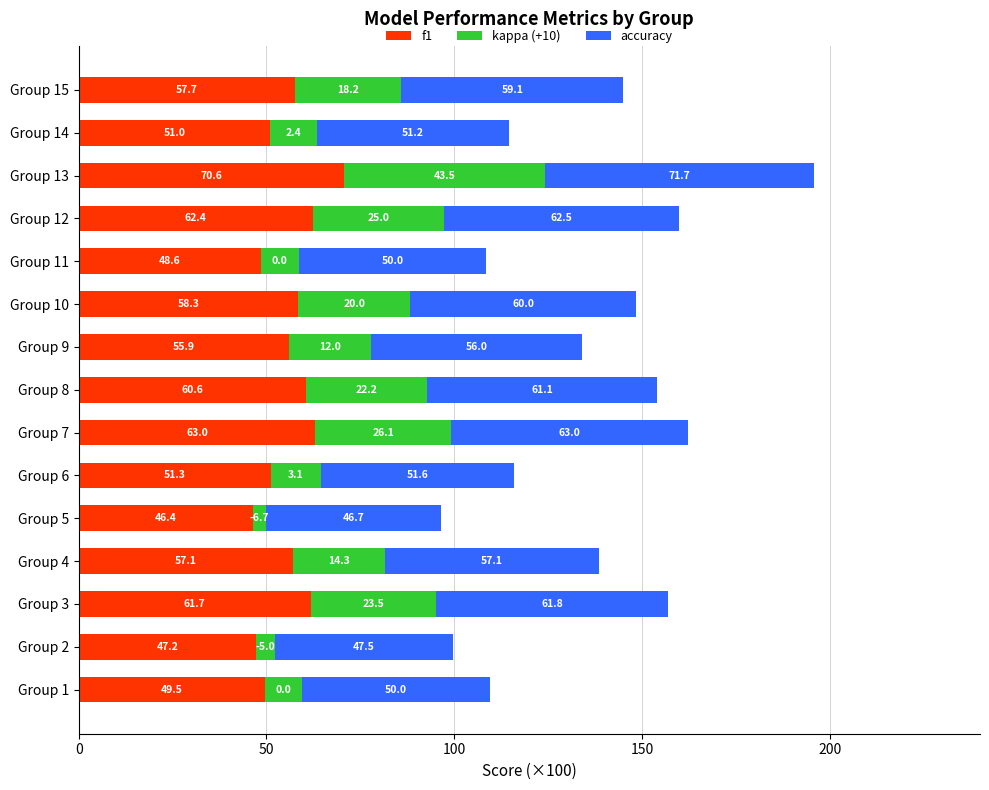

What is the average value of the f1 series?

56.1